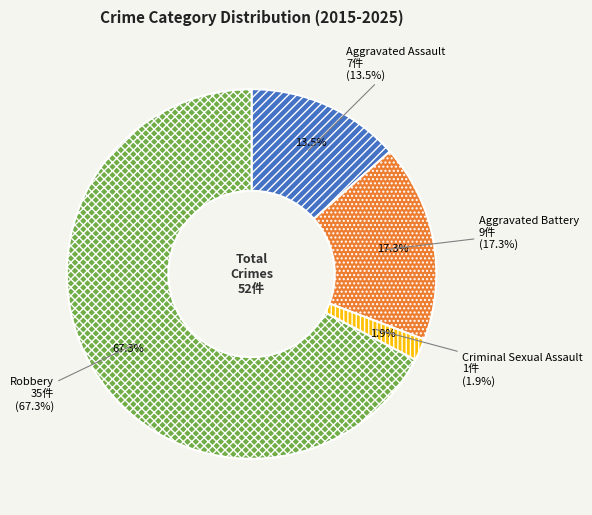

Rank the categories by value from highest to lowest.

Robbery, Aggravated Battery, Aggravated Assault, Criminal Sexual Assault